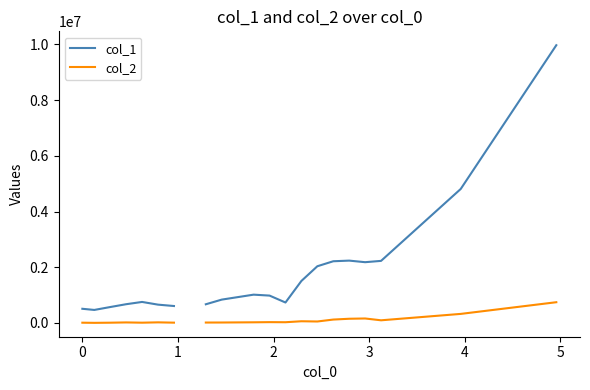

What are all the series names shown in the legend?

col_1, col_2